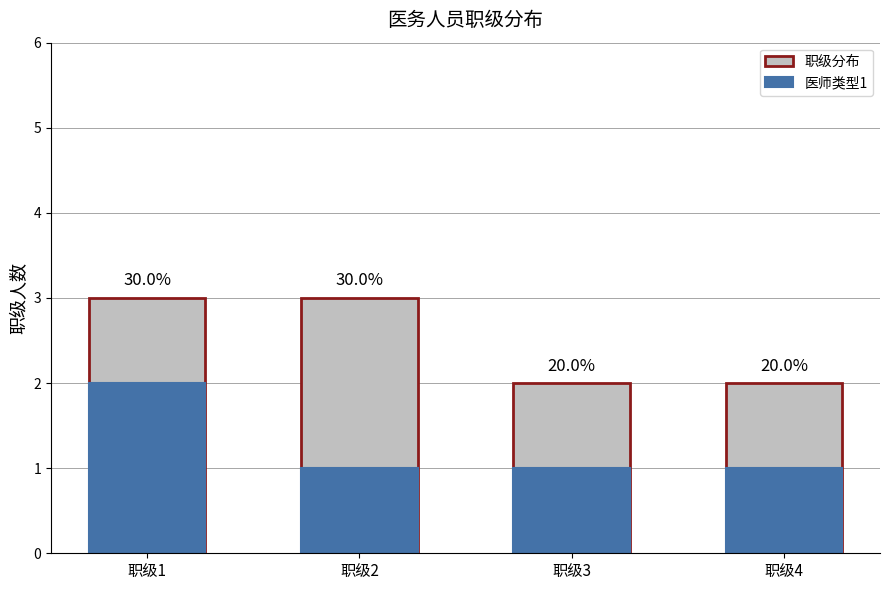

What is the sum of all 职级分布 values?

10